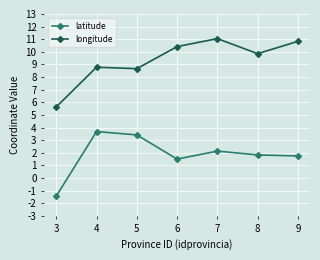

What is the highest value of the latitude series?

3.7